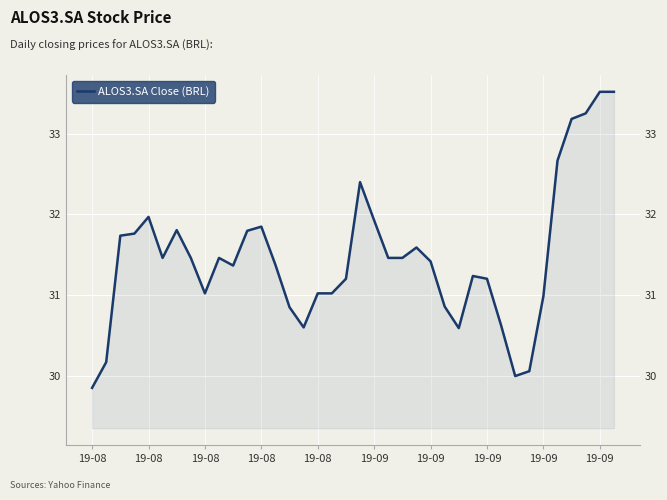

Which category has the lowest value across all series?

19-08